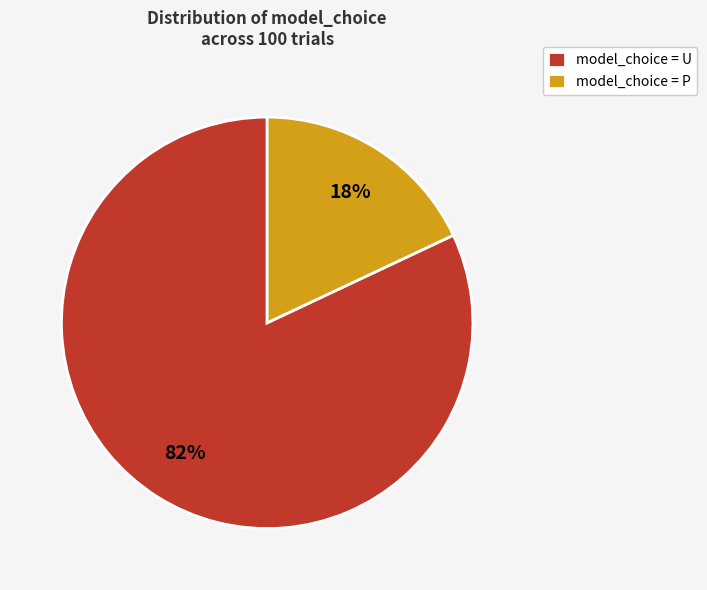

To the nearest percent, what is the average slice percentage?

50%